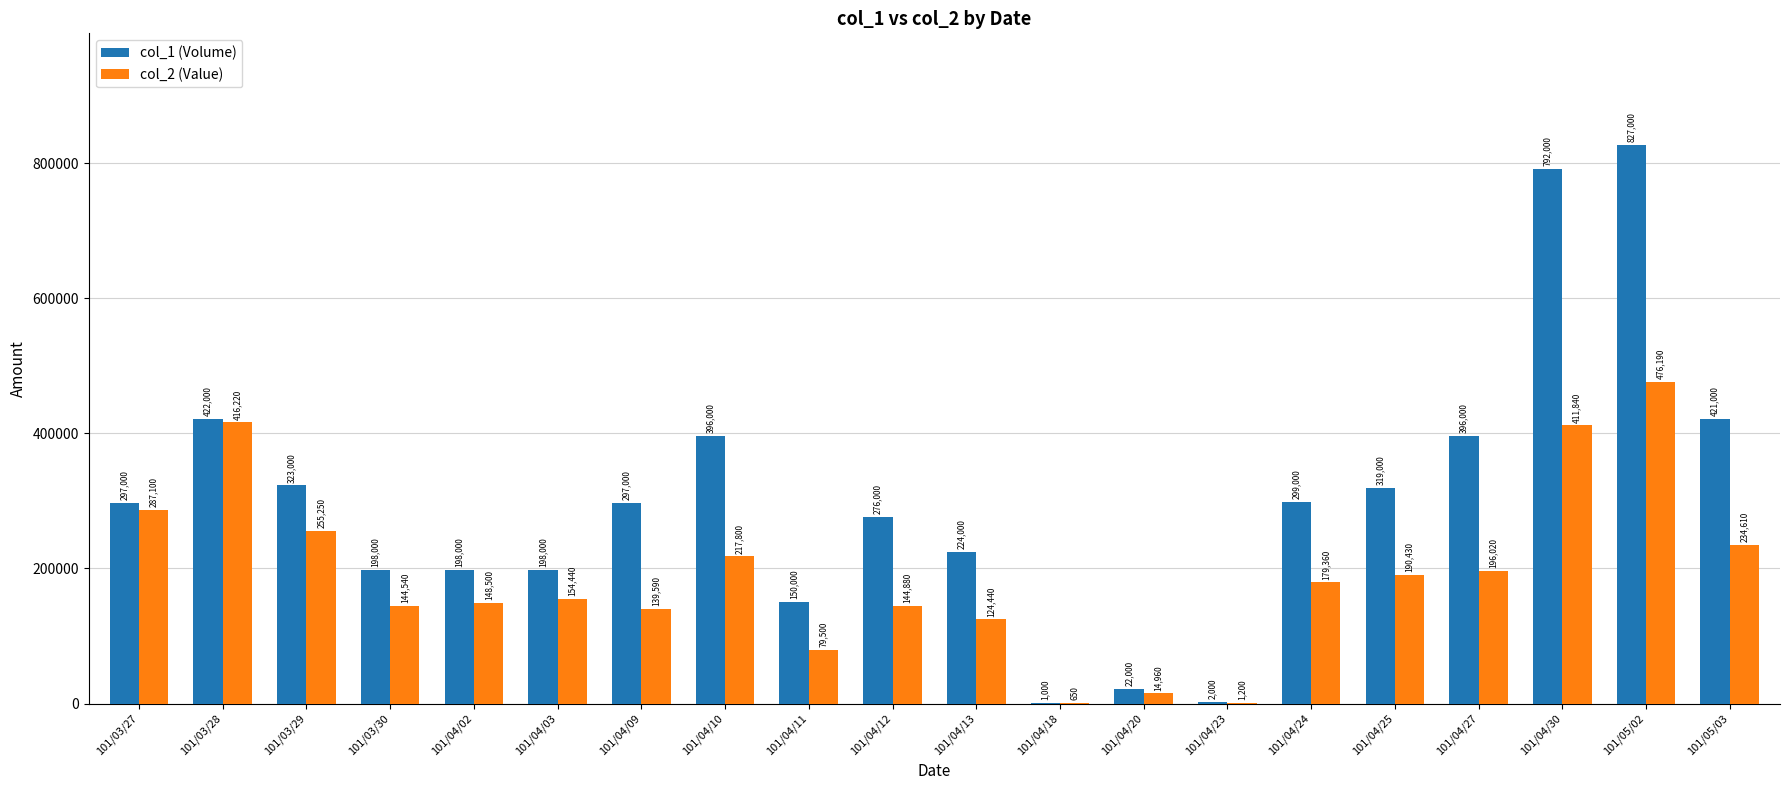

The col_1 (Volume) series shows 297000 at 101/03/27. True or false?

True